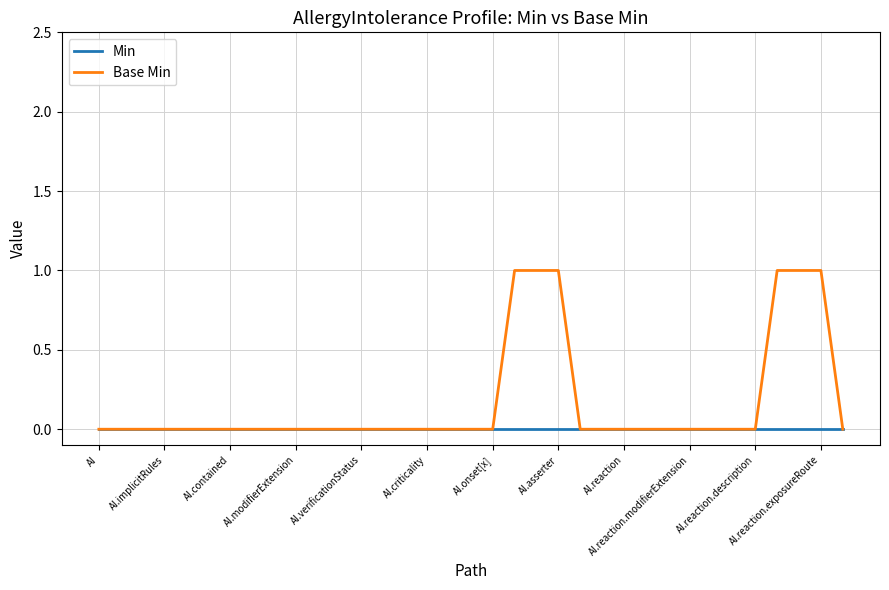

Which series has the largest total across all categories?

Base Min